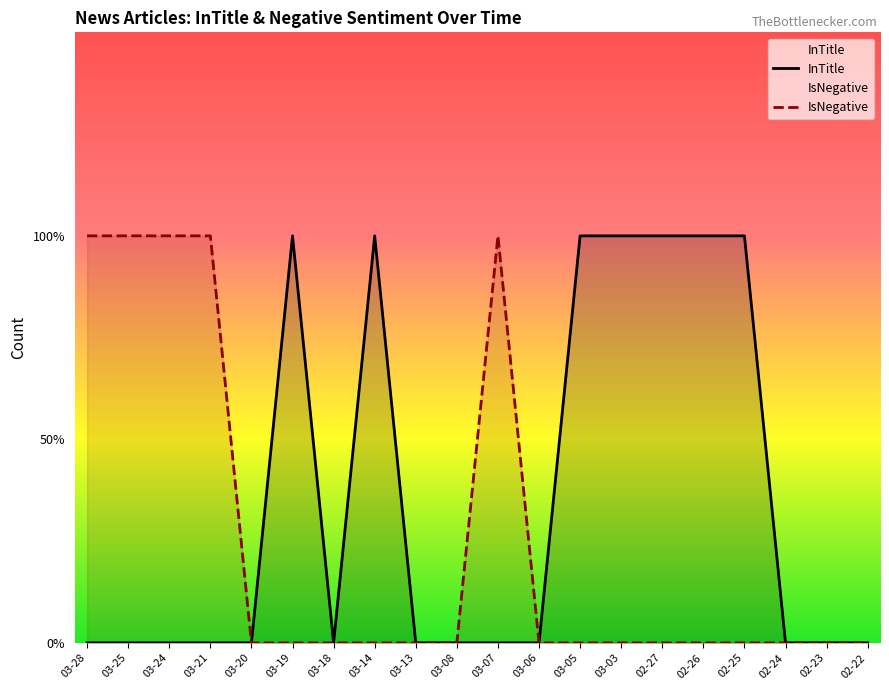

Which category has the lowest value across all series?

03-28